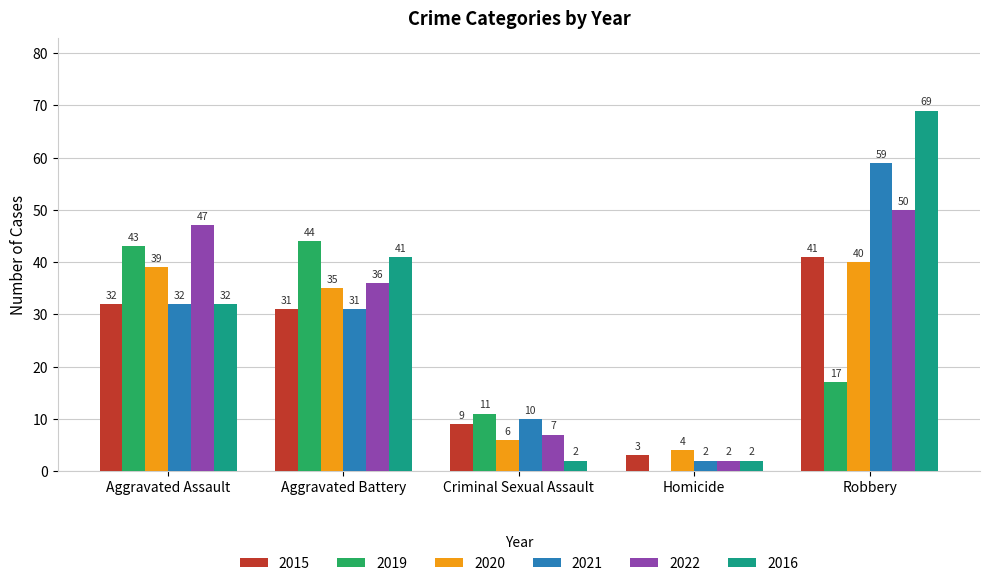

Which series has the widest spread of values?

2016